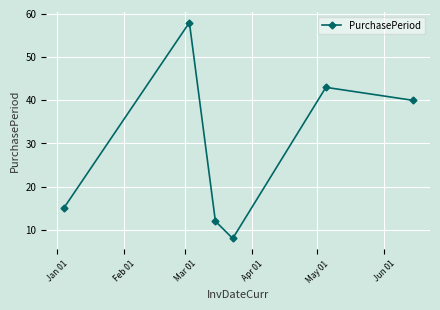

What is the sum of all values?

176